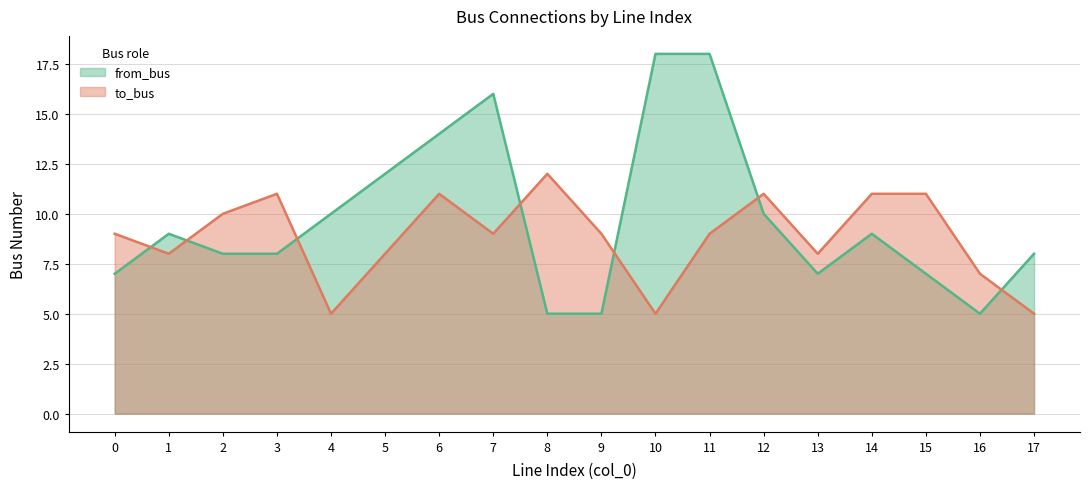

How many interior local valleys does the to_bus series have?

5